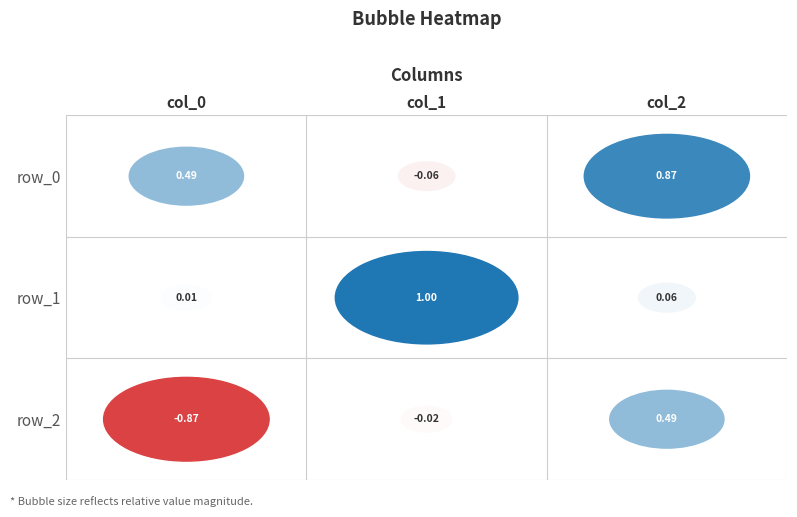

Reading left to right, extract all data points from this chart.

row_0: 0.5	-0.1	0.9
row_1: 0.0	1.0	0.1
row_2: -0.9	-0.0	0.5